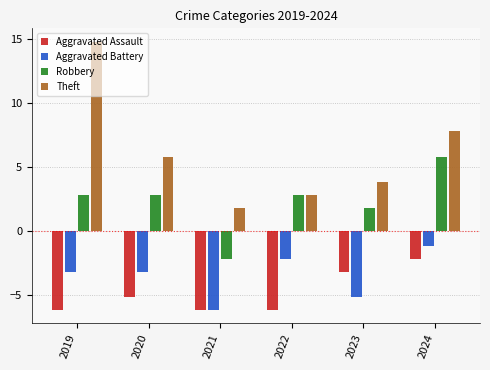

What is the smallest value displayed?

-6.2